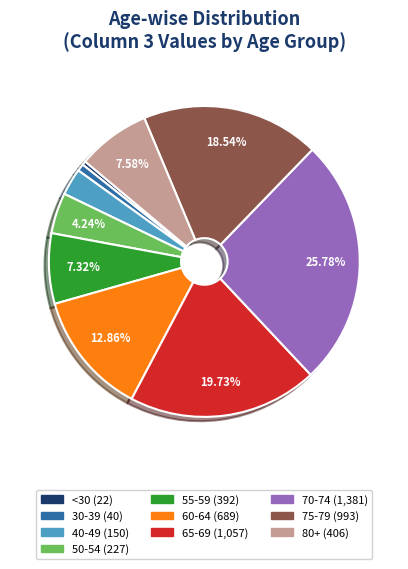

Does any single category account for the majority?

No